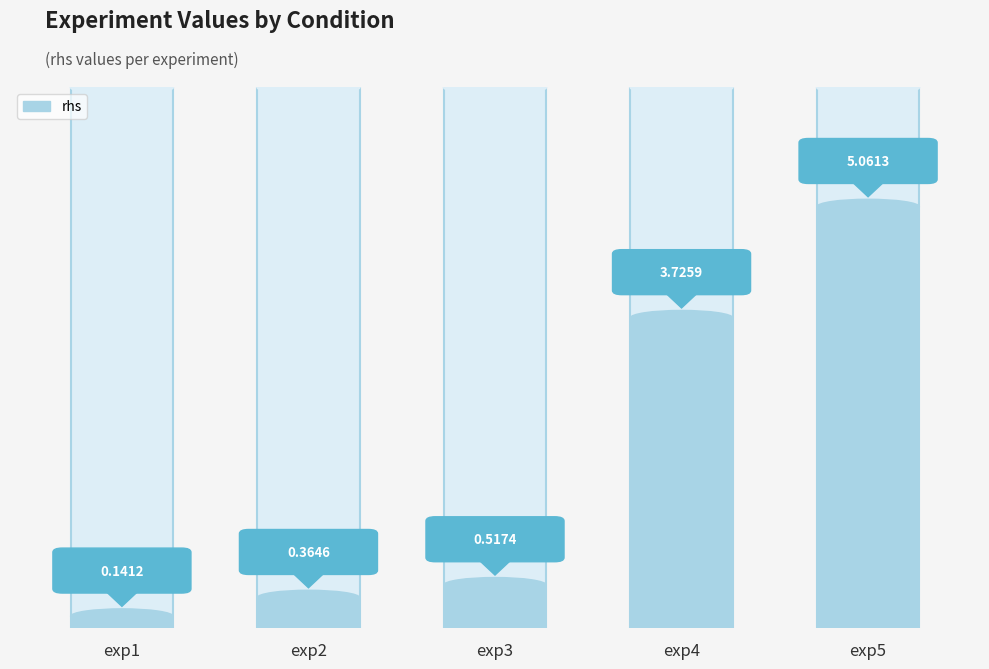

What is the value of the 2nd bar from the left?

0.4